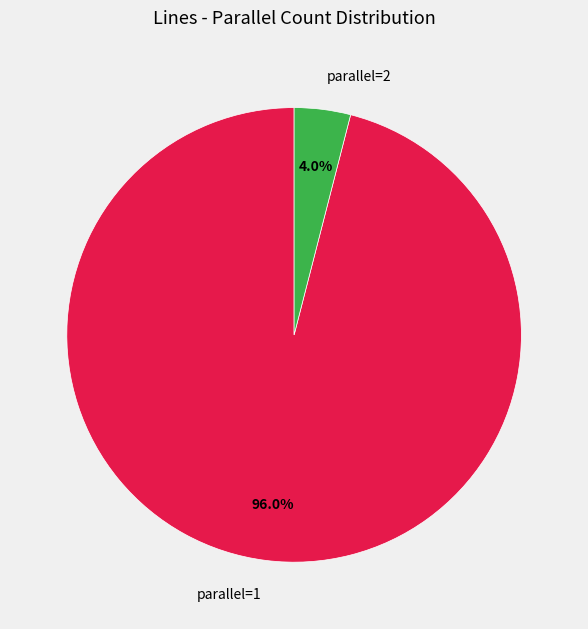

Which category has the smallest portion of the pie?

parallel=2